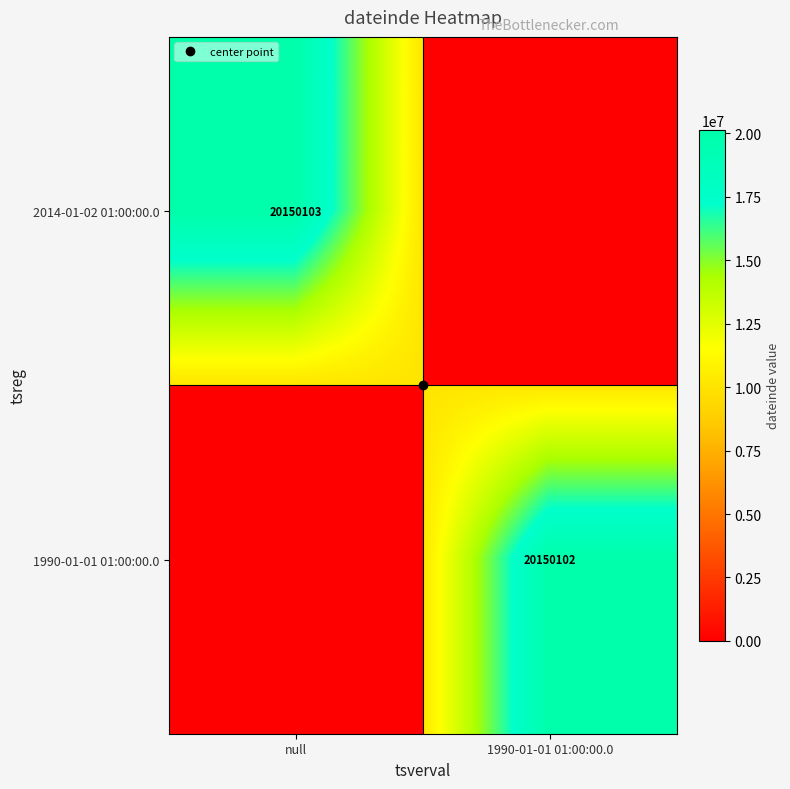

List the labels in order of 2014-01-02 01:00:00.0 value, smallest first.

1990-01-01 01:00:00.0, null